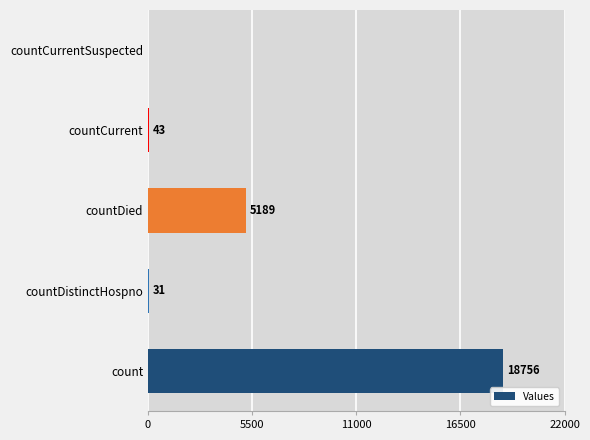

Reading bottom to top, extract all data points from this chart.

count=18756	countDistinctHospno=31	countDied=5189	countCurrent=43	countCurrentSuspected=0